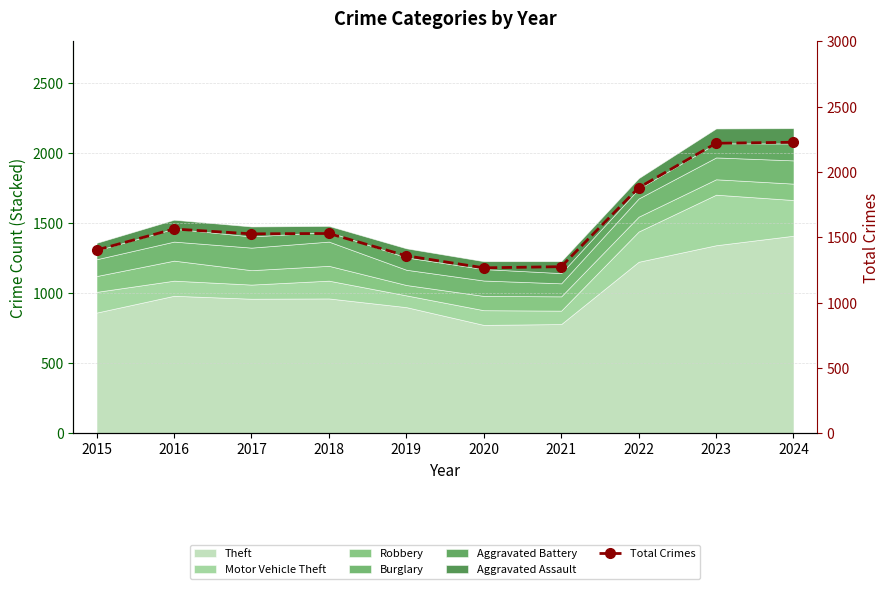

Rank the categories by value from highest to lowest.

2024, 2023, 2022, 2016, 2018, 2017, 2015, 2019, 2021, 2020